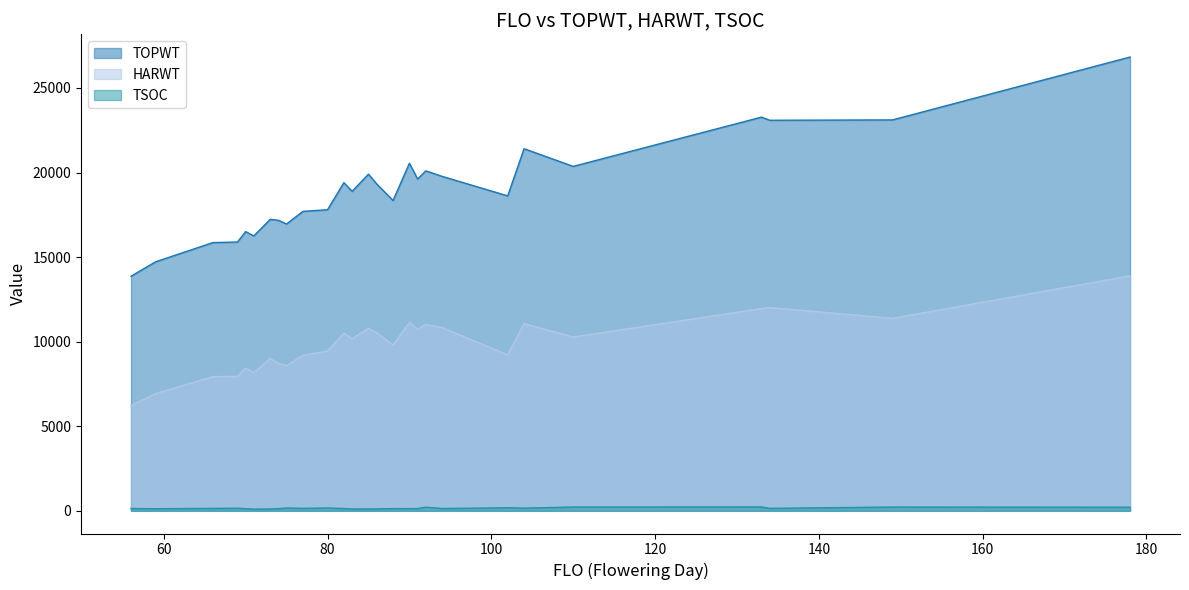

How many lines are shown in the chart?

3